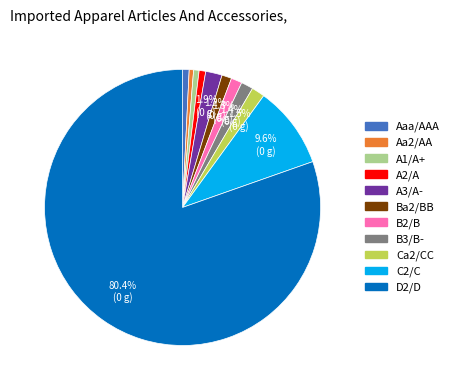

Count the number of slices in the pie.

11